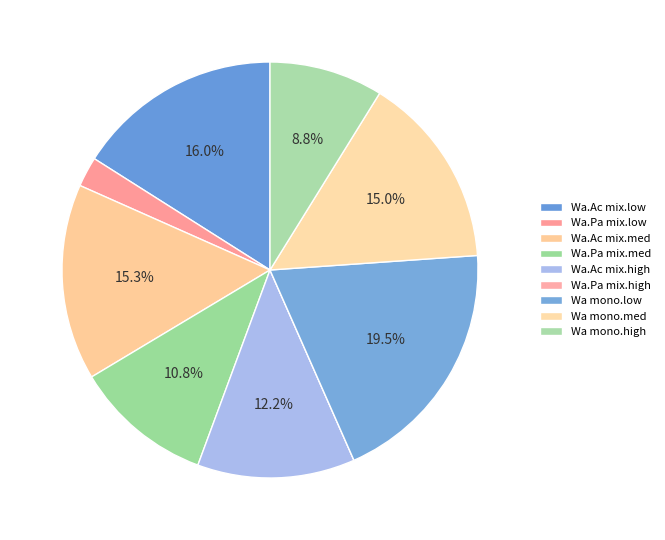

How many segments does this pie chart have?

9